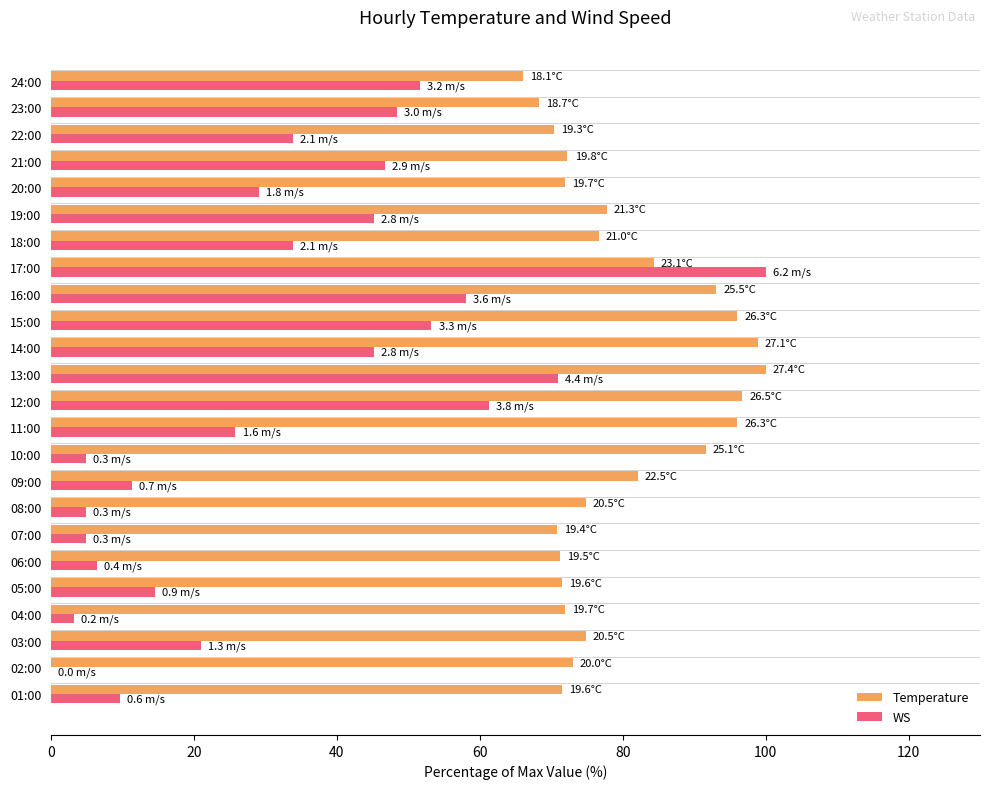

What is the greatest value displayed?

100.0